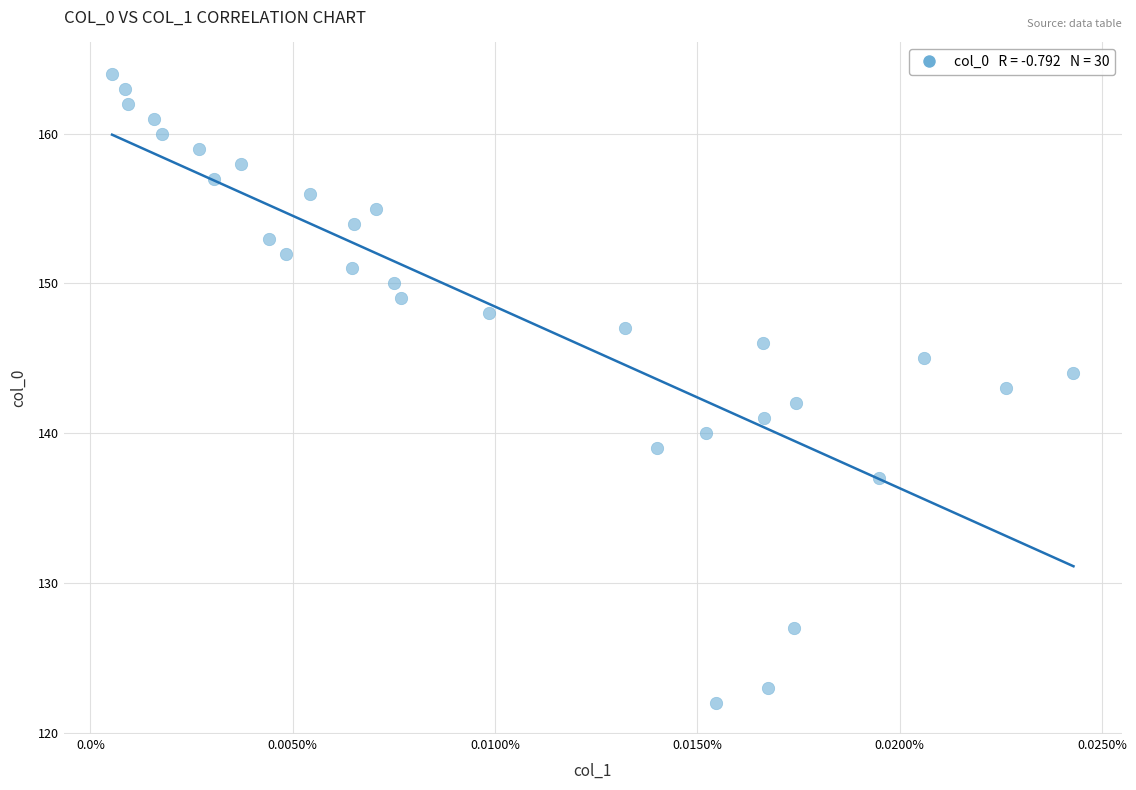

What is the range of Y values (max minus min)?

42